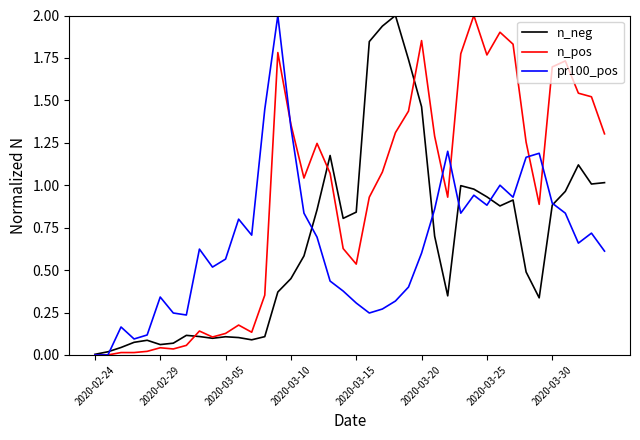

Which series has the largest total across all categories?

n_pos